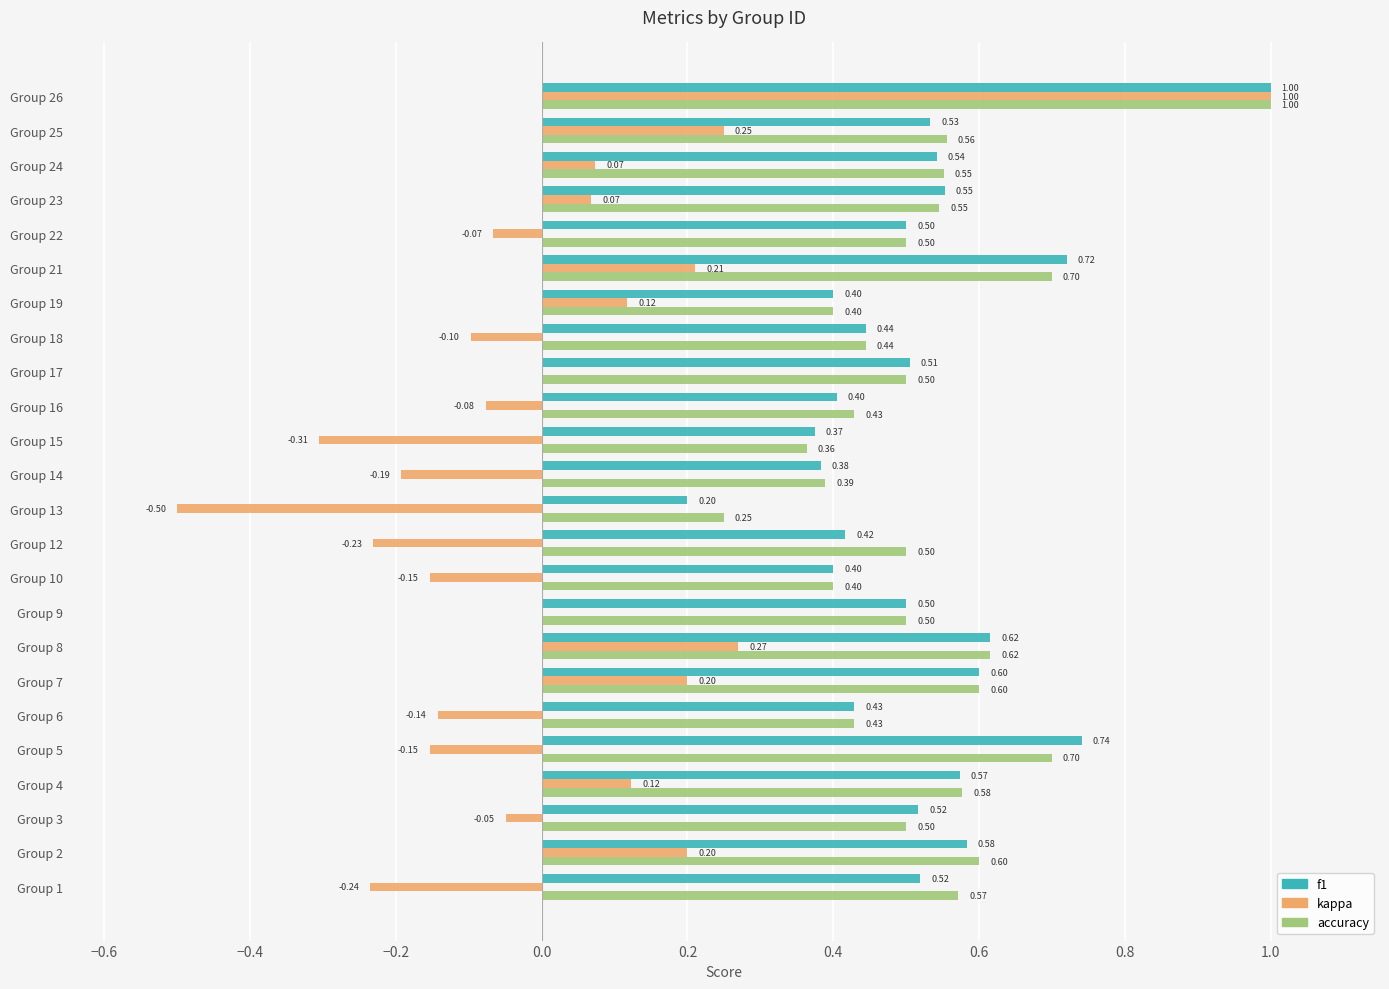

Which series changed the most between Group 9 and Group 25?

kappa